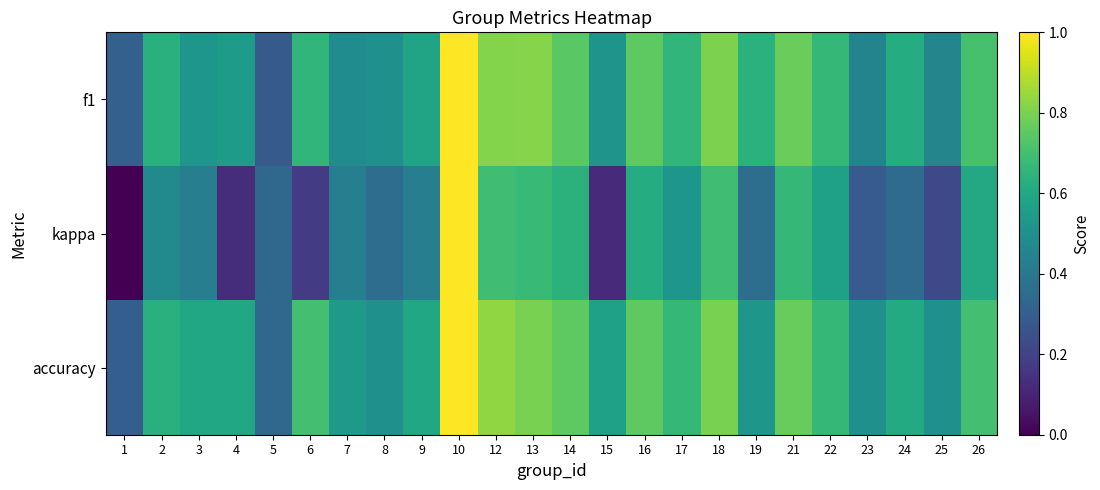

Rank the series by their maximum value, from highest to lowest.

f1, kappa, accuracy